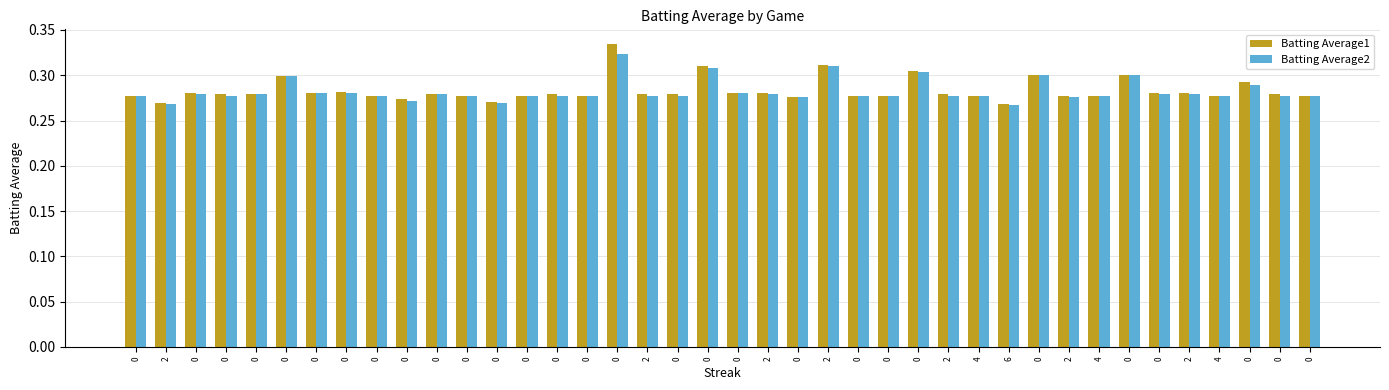

How many data points does each series have?

40